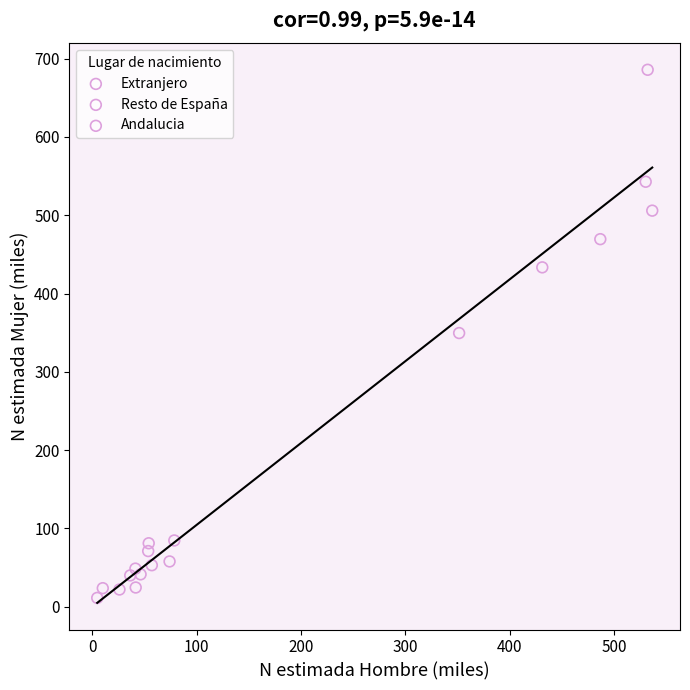

Which series reaches the maximum Y coordinate?

Andalucia